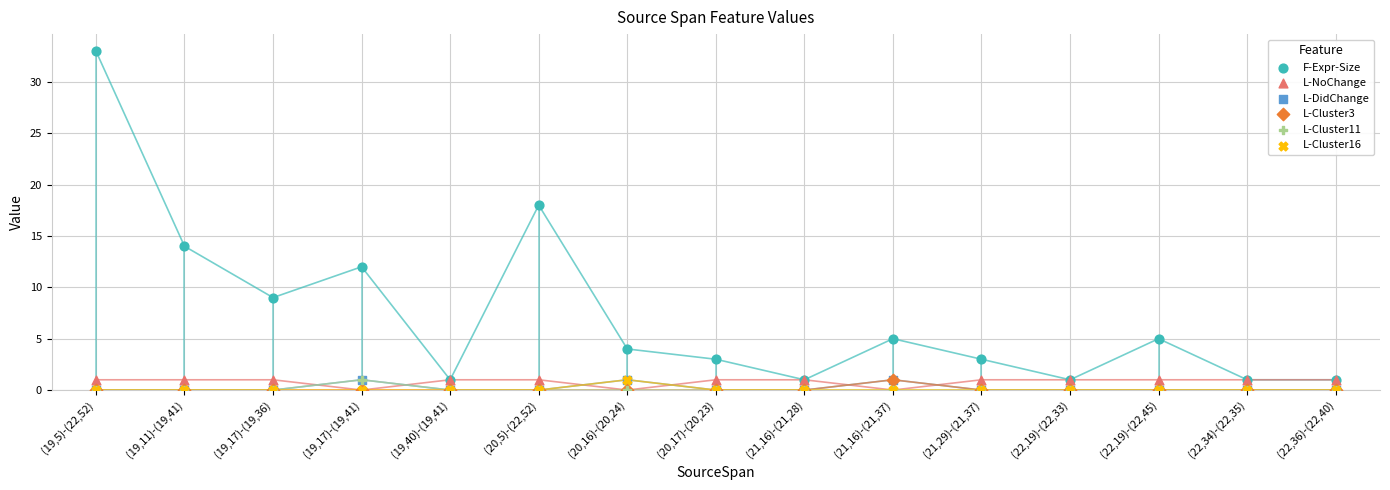

In the F-Expr-Size series, what Y value is closest to 17?

18